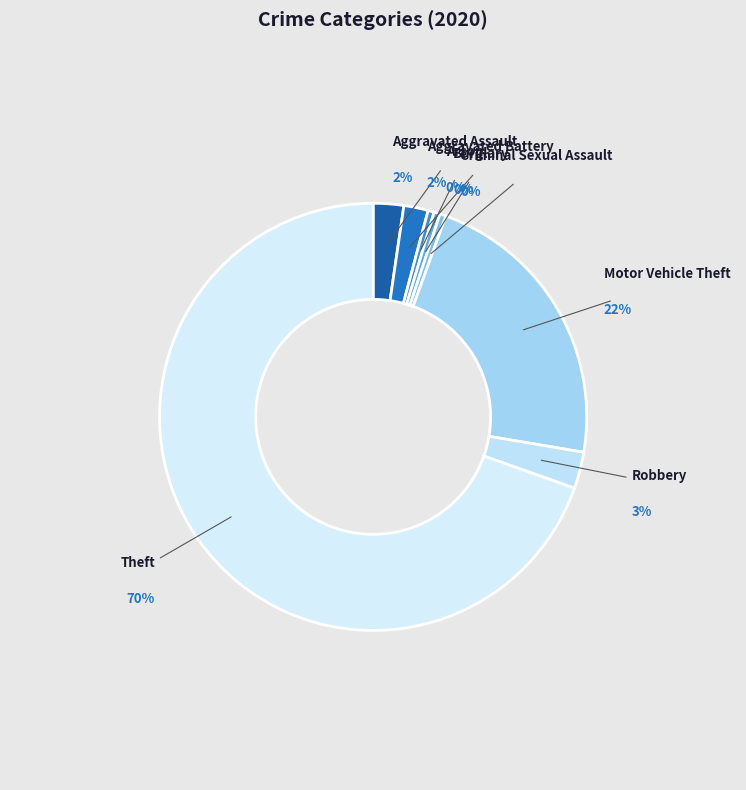

Which slice represents more than half of the pie?

Theft